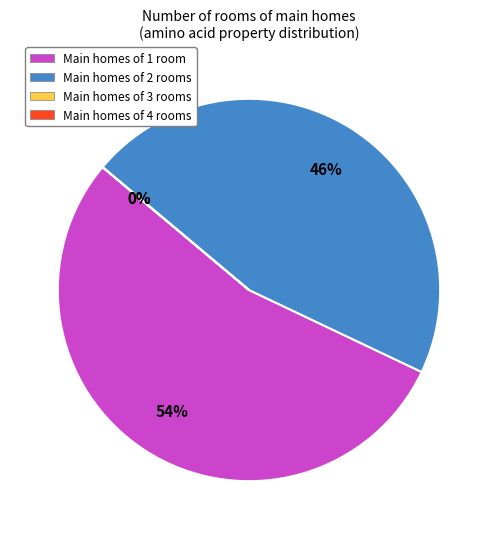

To the nearest percent, what portion does non_polar represent?

54%